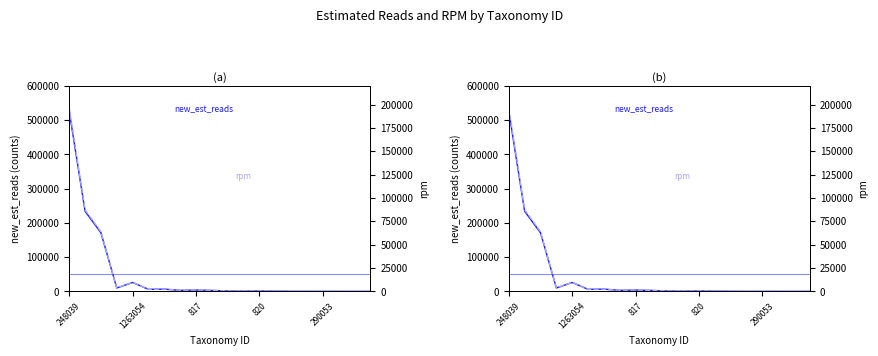

True or false: new_est_reads and rpm intersect in this chart.

False